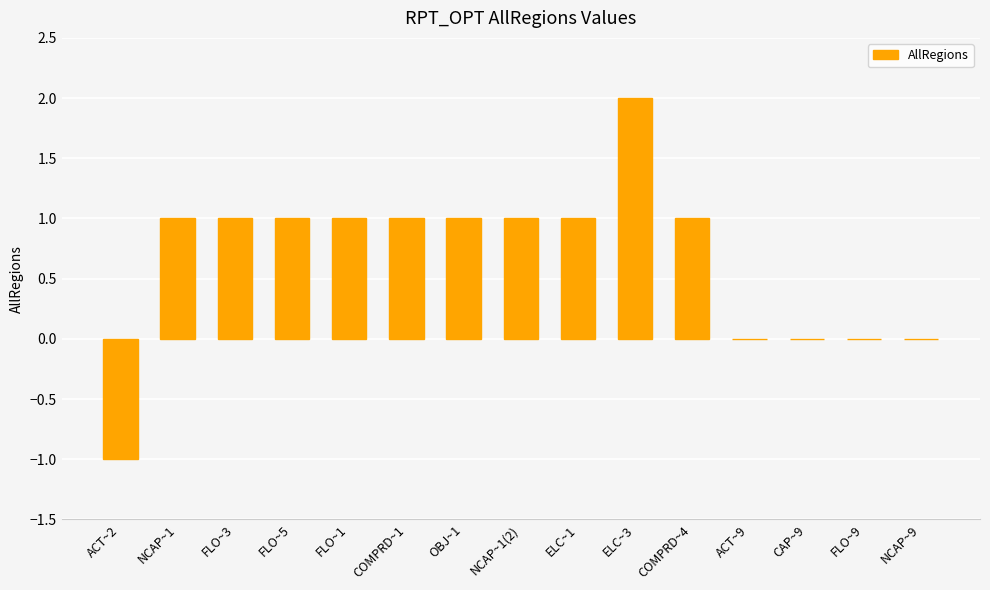

The value at FLO~3 is 0.3. True or false?

False